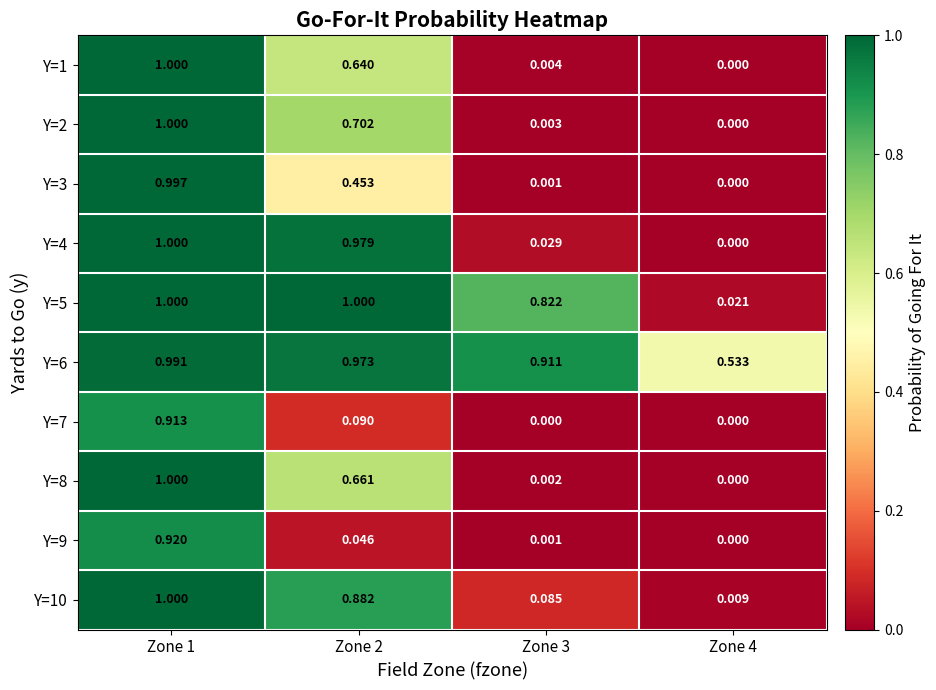

Is the value of Y=3 at Zone 3 greater than the value of Y=9 at Zone 4?

Yes